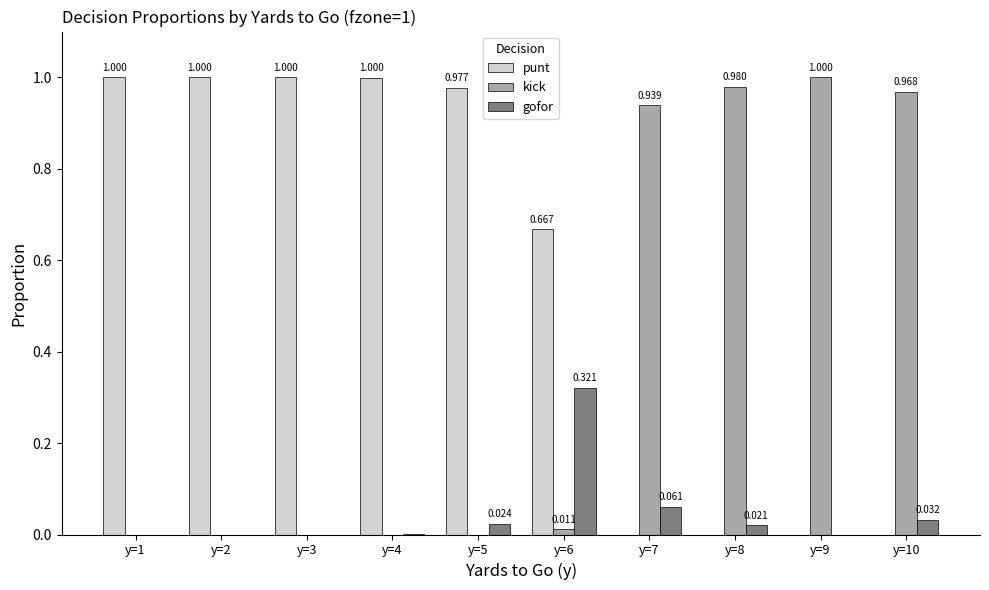

Which series changed the most between y=5 and y=7?

punt